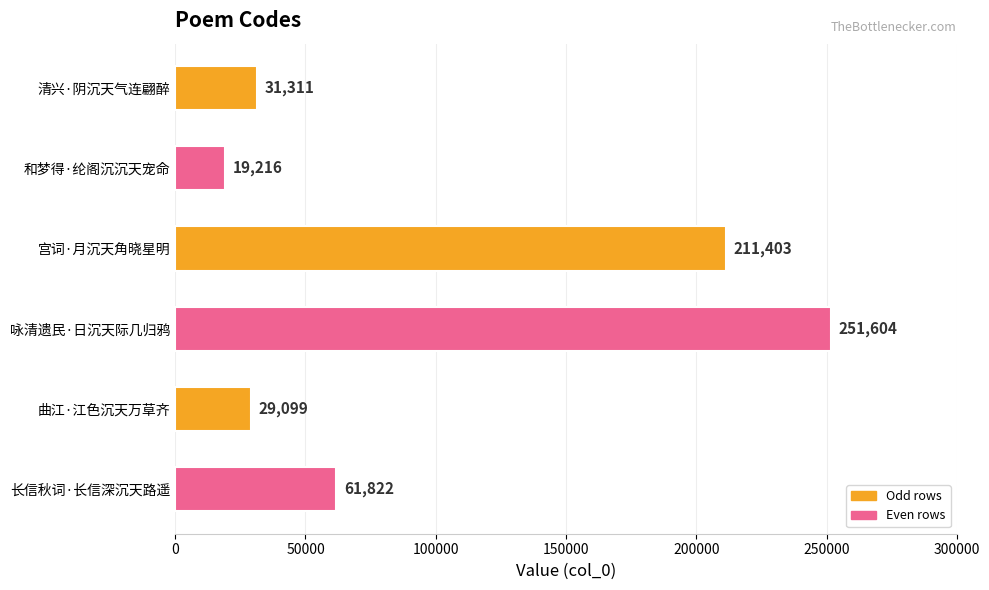

How many series are shown in this chart?

1